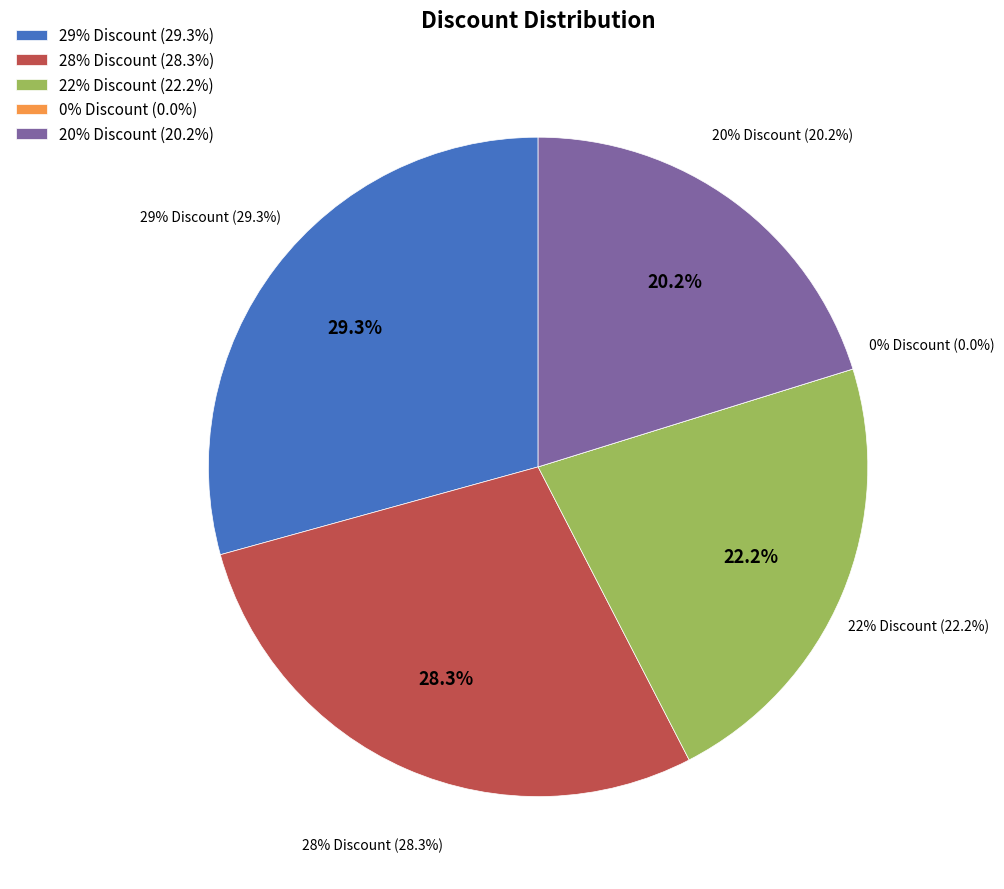

How many segments does this pie chart have?

5